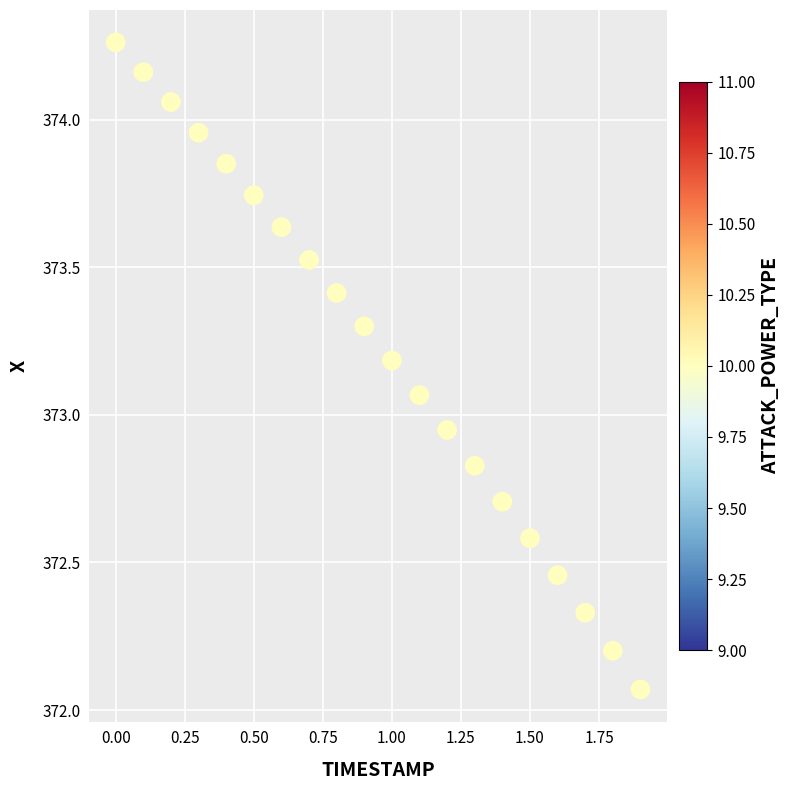

What is the range of X values (max minus min)?

1.9